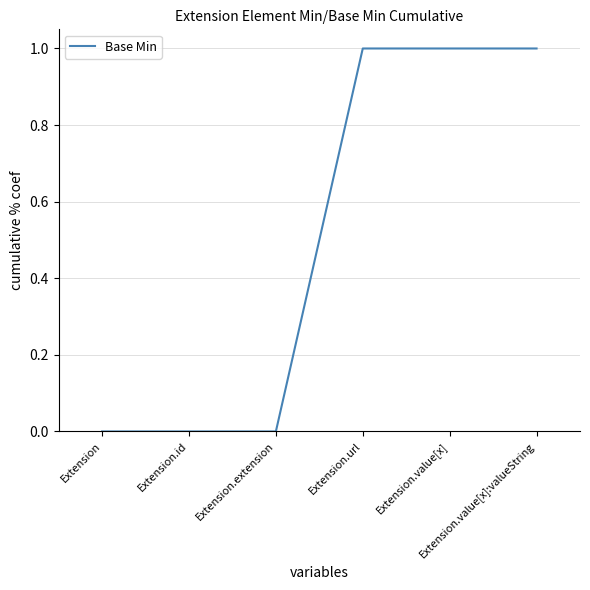

How many lines are shown in the chart?

1